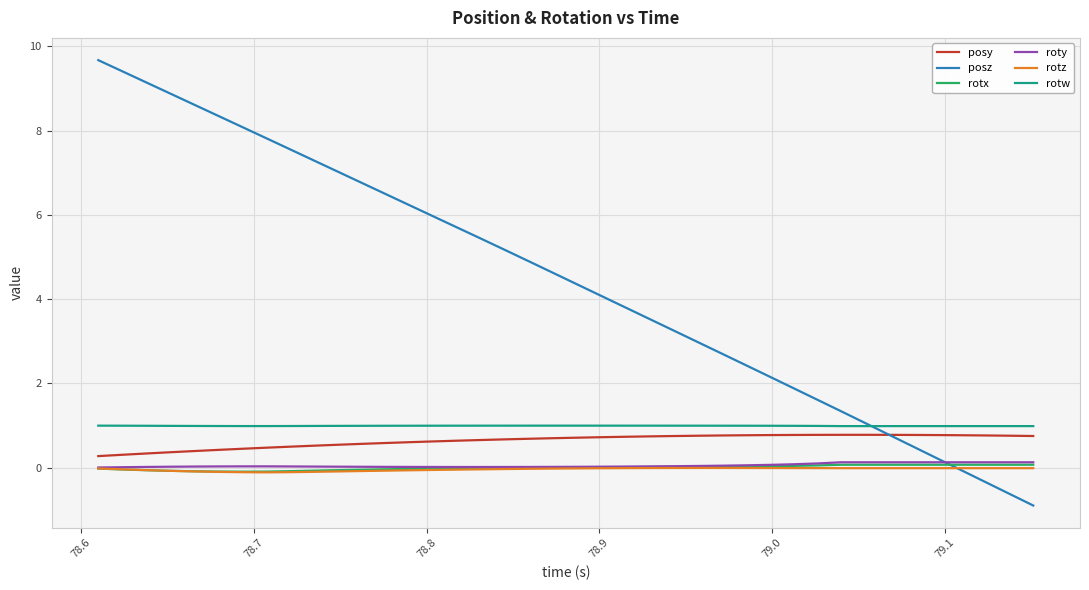

True or false: rotz and rotw intersect in this chart.

False